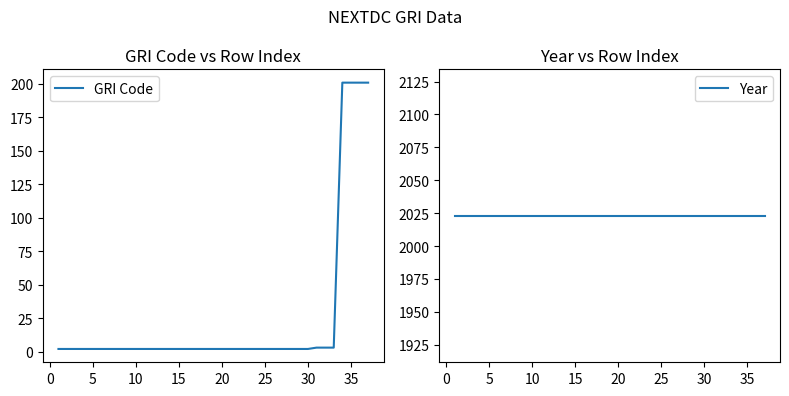

Rank the series by their average value, from lowest to highest.

GRI Code, Year